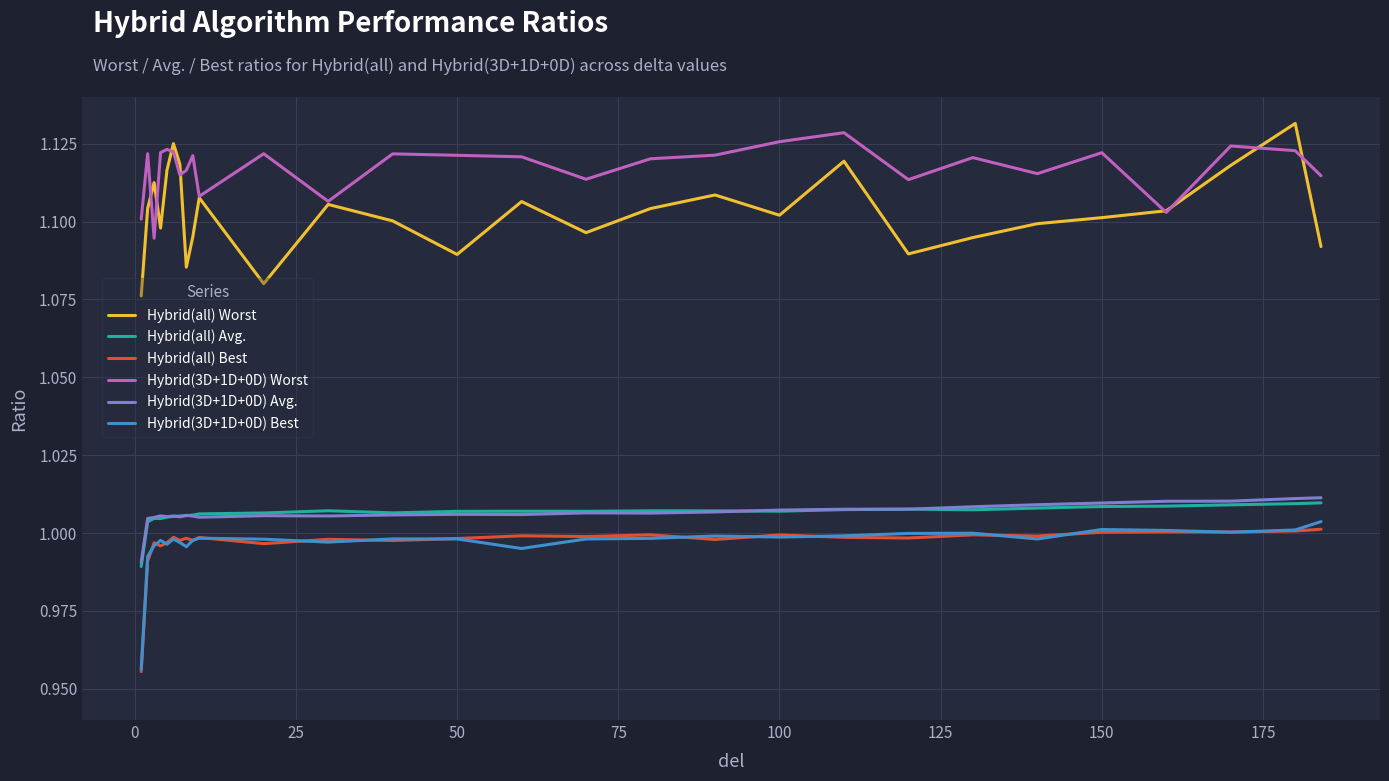

Which series has the widest spread of values?

Hybrid(all) Worst